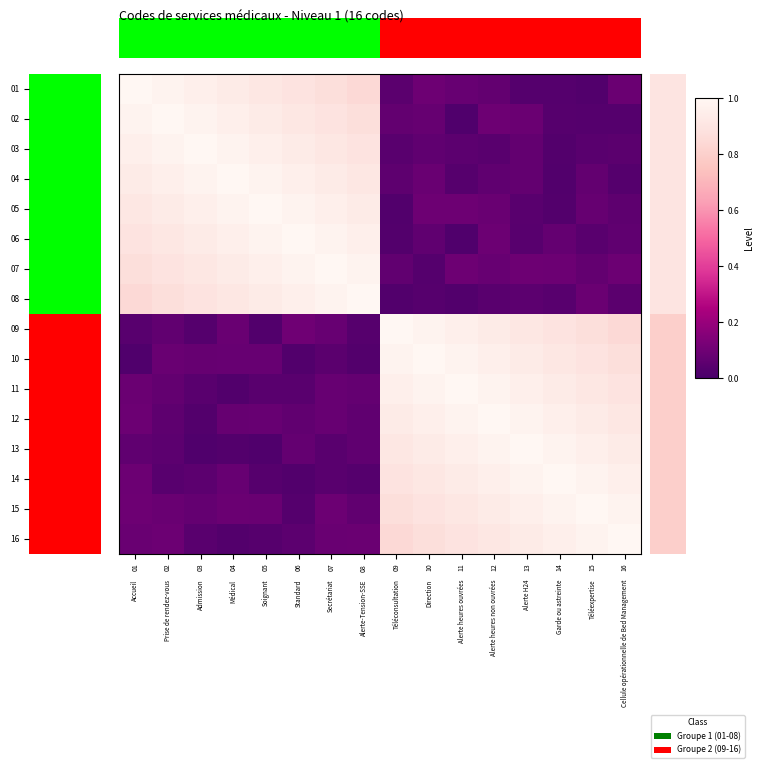

How many categories are shown in the chart?

16